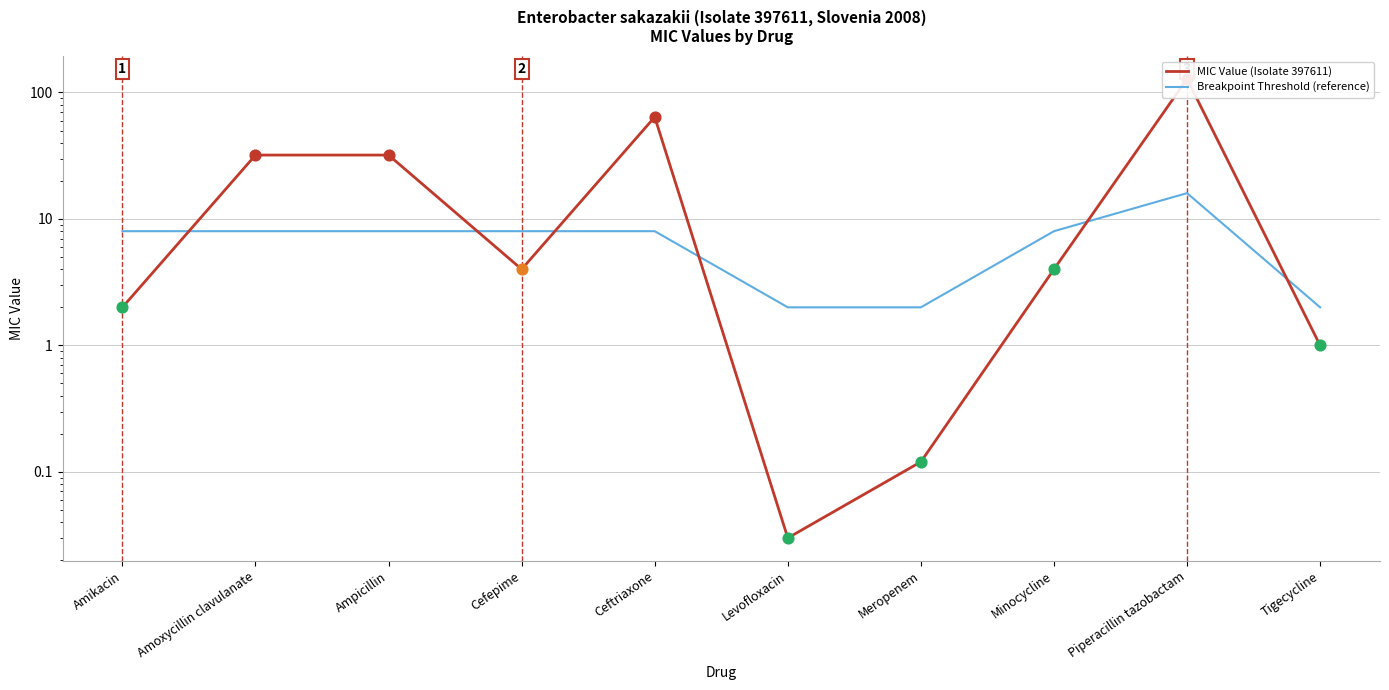

Which series has the widest spread of Y values?

MIC Value (Isolate 397611)